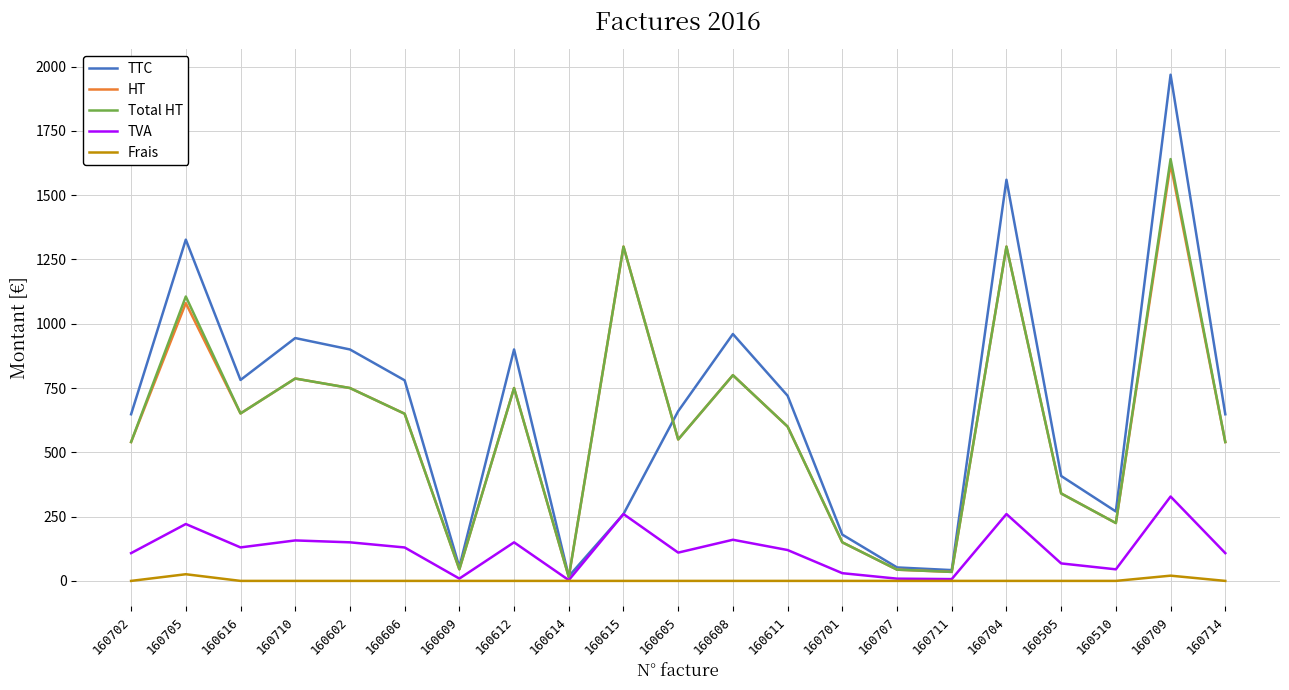

Which category has the highest value in the TVA series?

160709